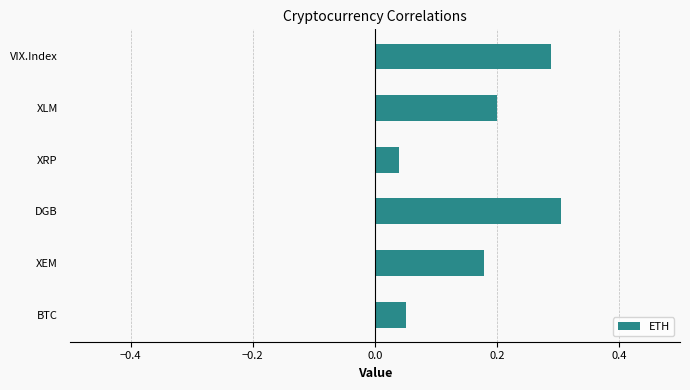

Rank the categories by value from lowest to highest.

XRP, BTC, XEM, XLM, VIX.Index, DGB